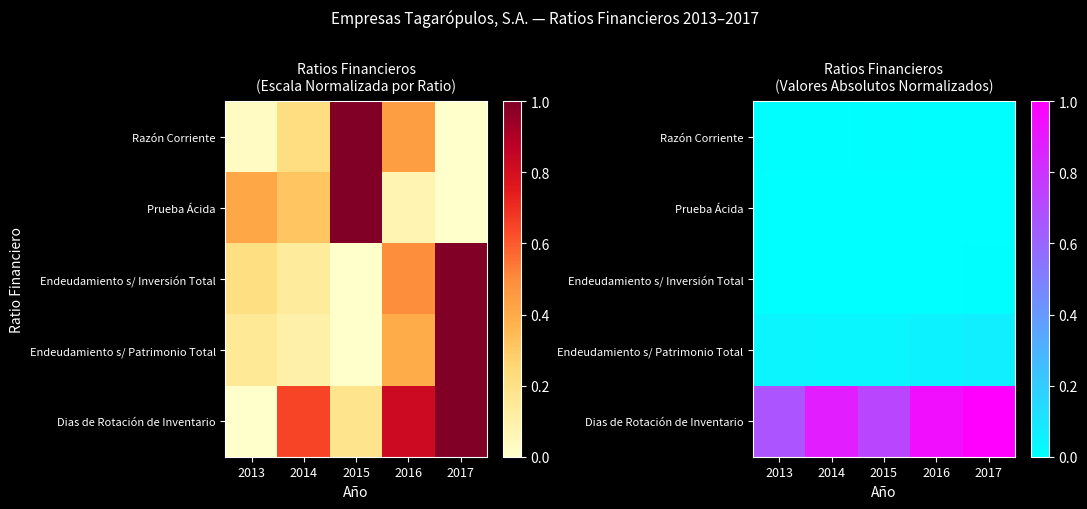

The value of Endeudamiento s/ Inversión Total at 2016 is 0.0. True or false?

True